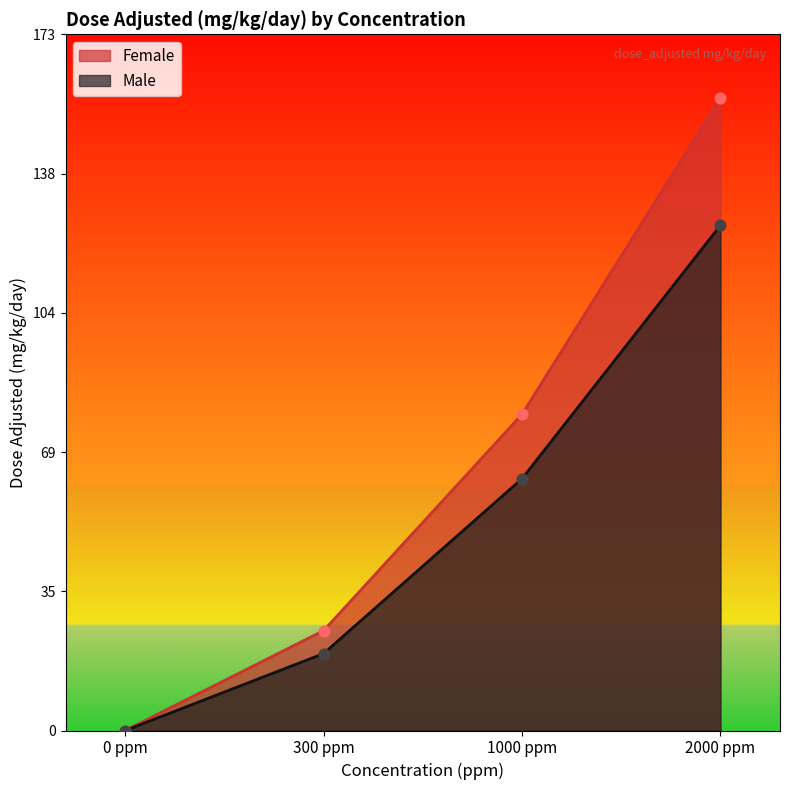

Which series has the largest Y range (max minus min)?

Female